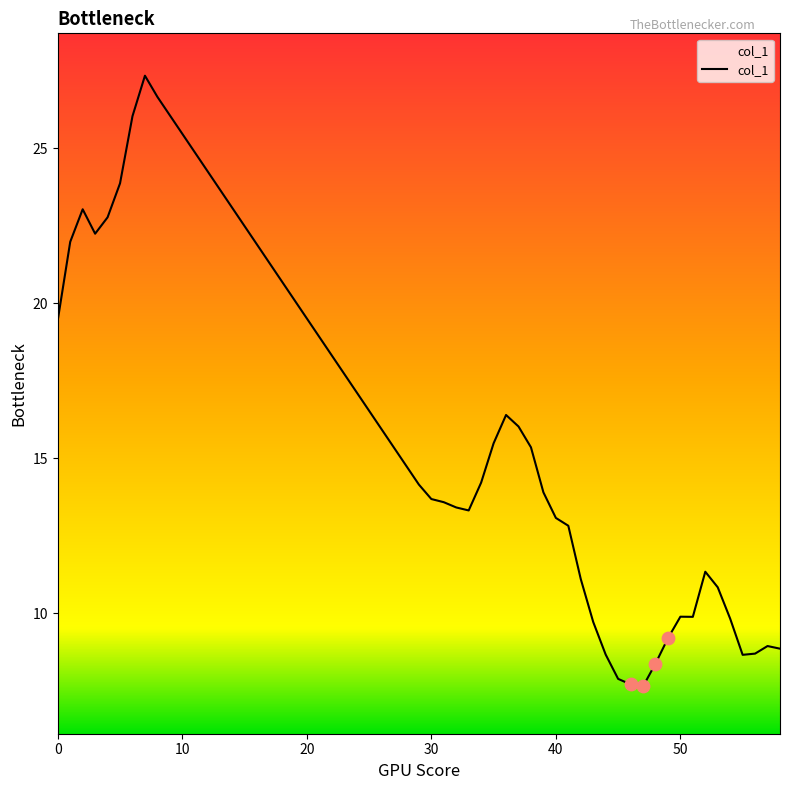

What is the difference between the maximum and minimum values?

19.7